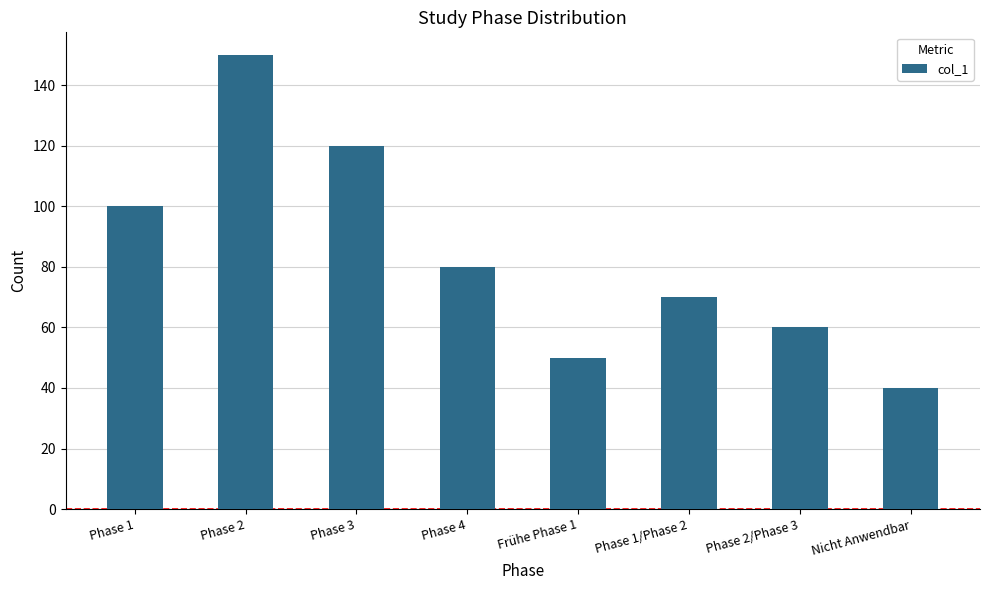

How many categories are shown in the chart?

8